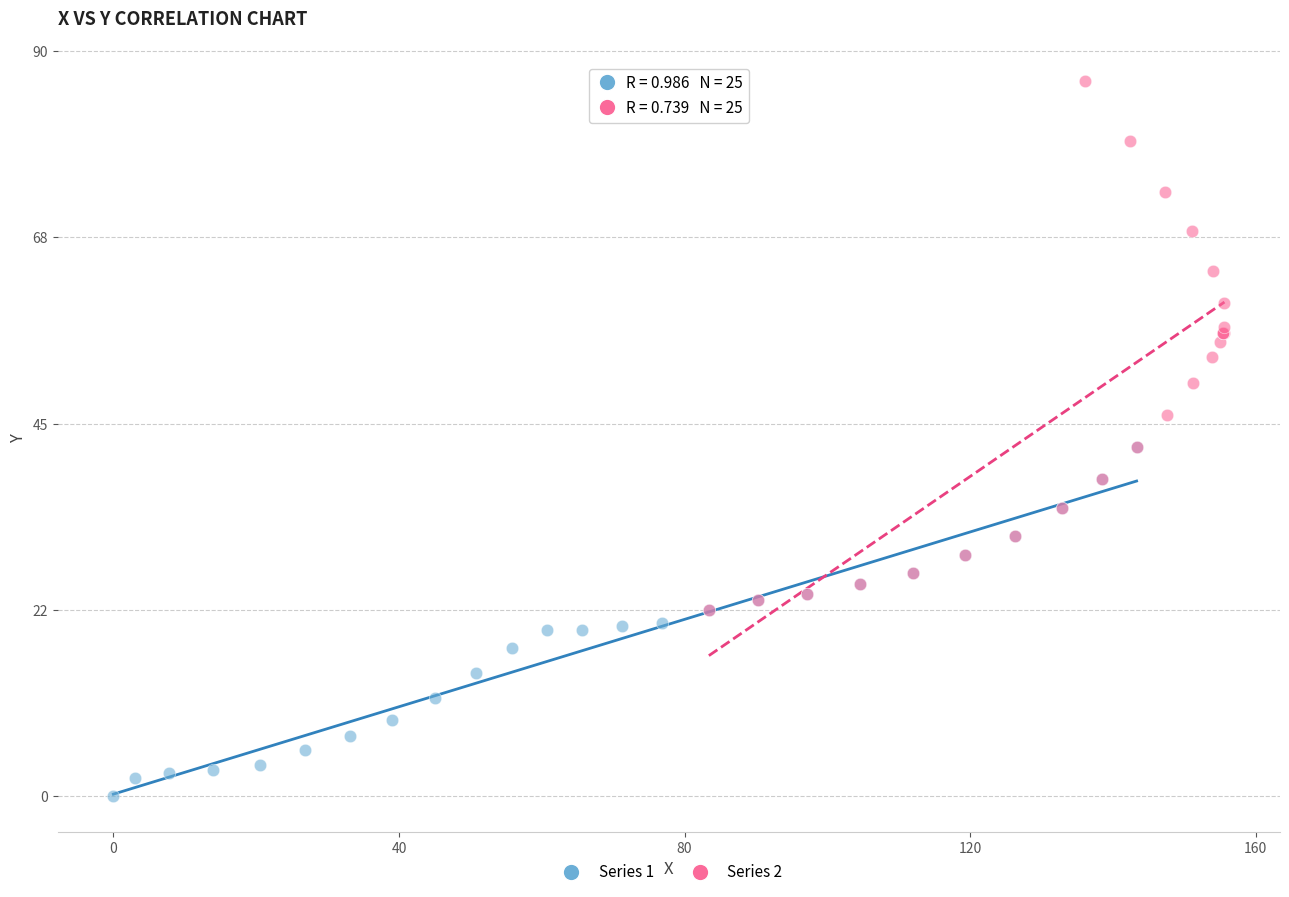

Which series has the largest Y range (max minus min)?

Series 2